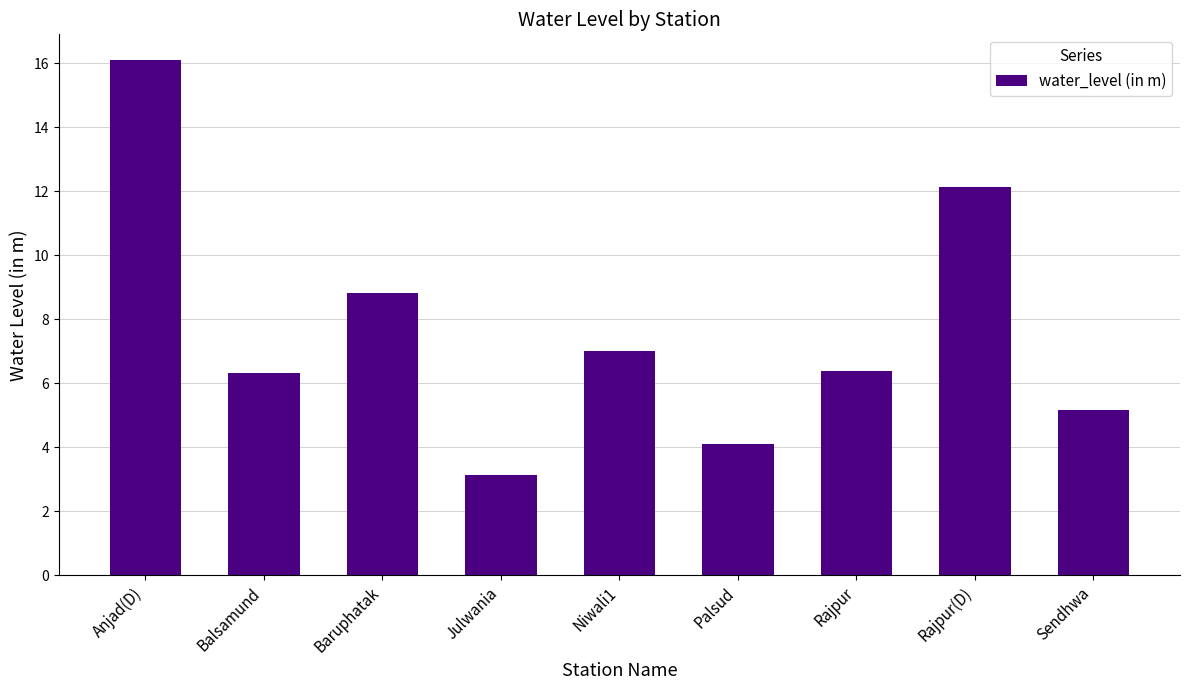

What is the sum of all values?

69.2